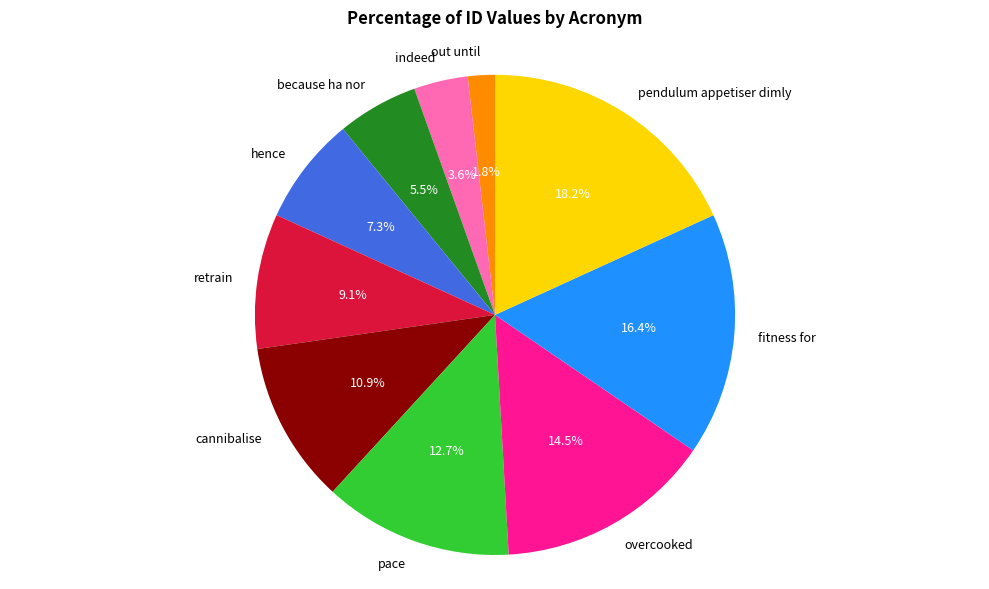

Rank the categories by value from highest to lowest.

pendulum appetiser dimly, fitness for, overcooked, pace, cannibalise, retrain, hence, because ha nor, indeed, out until